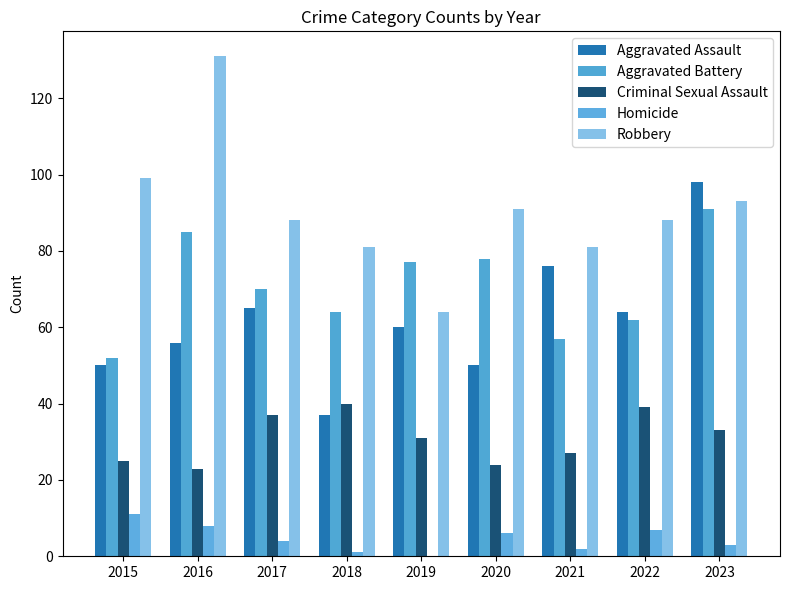

Reading right to left, extract all data points from this chart.

Aggravated Assault: 2023=98	2022=64	2021=76	2020=50	2019=60	2018=37	2017=65	2016=56	2015=50
Aggravated Battery: 2023=91	2022=62	2021=57	2020=78	2019=77	2018=64	2017=70	2016=85	2015=52
Criminal Sexual Assault: 2023=33	2022=39	2021=27	2020=24	2019=31	2018=40	2017=37	2016=23	2015=25
Homicide: 2023=3	2022=7	2021=2	2020=6	2019=0	2018=1	2017=4	2016=8	2015=11
Robbery: 2023=93	2022=88	2021=81	2020=91	2019=64	2018=81	2017=88	2016=131	2015=99